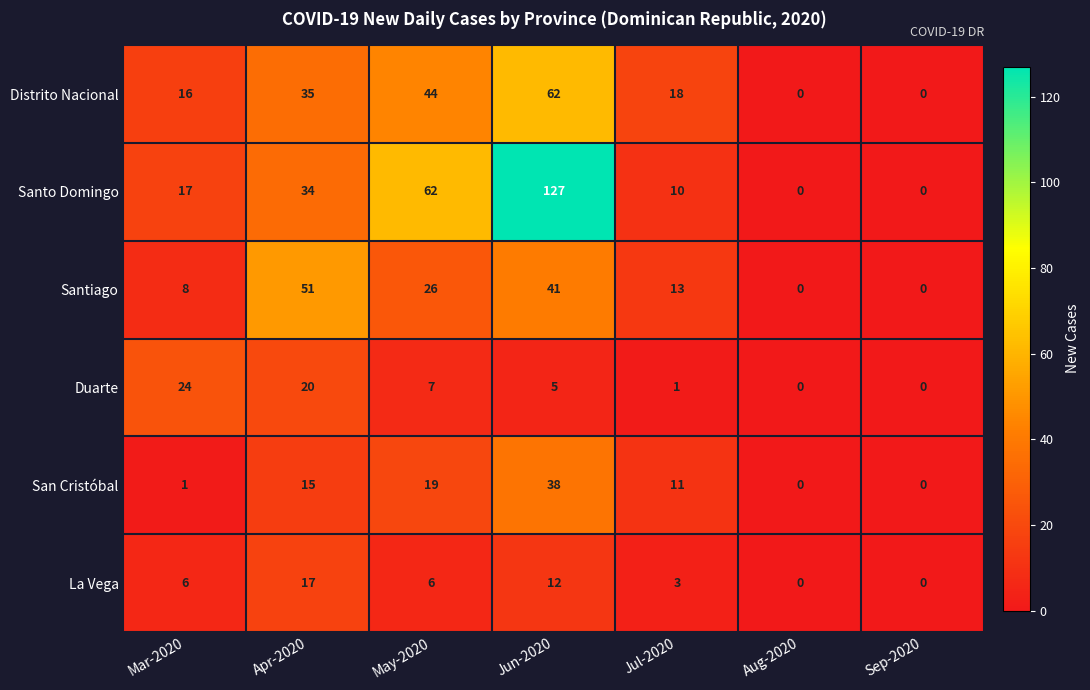

At which category is the sum across all series the highest?

Jun-2020